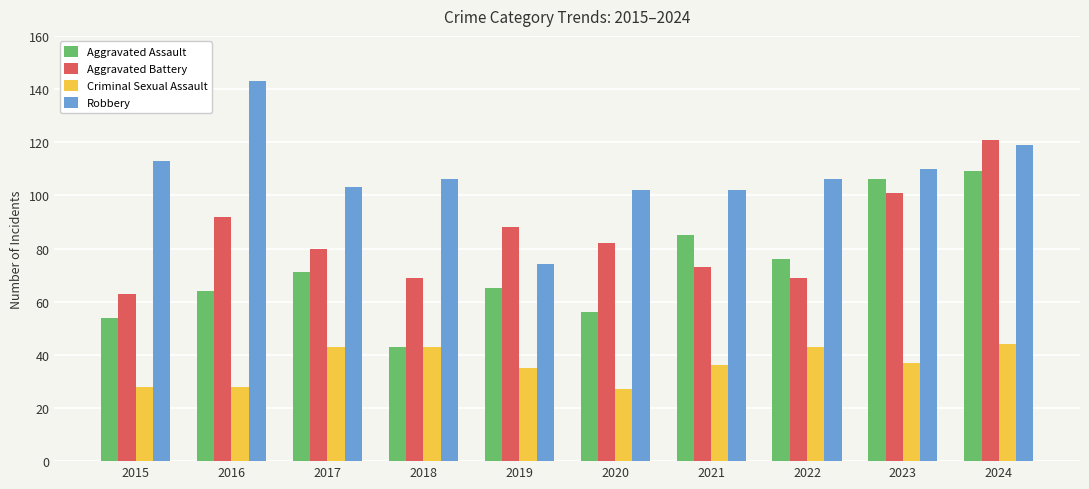

What is the smallest value displayed?

27